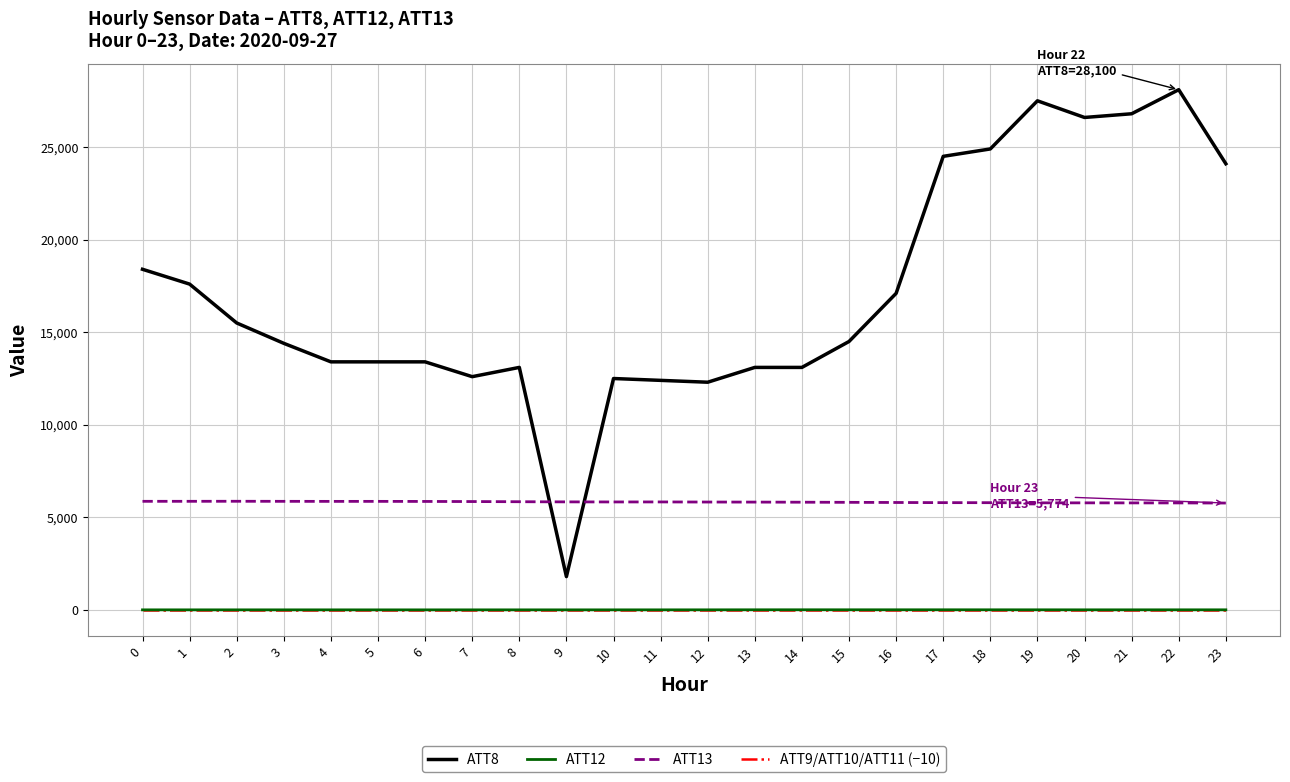

The value of ATT8 at 20 is 7320.3. True or false?

False